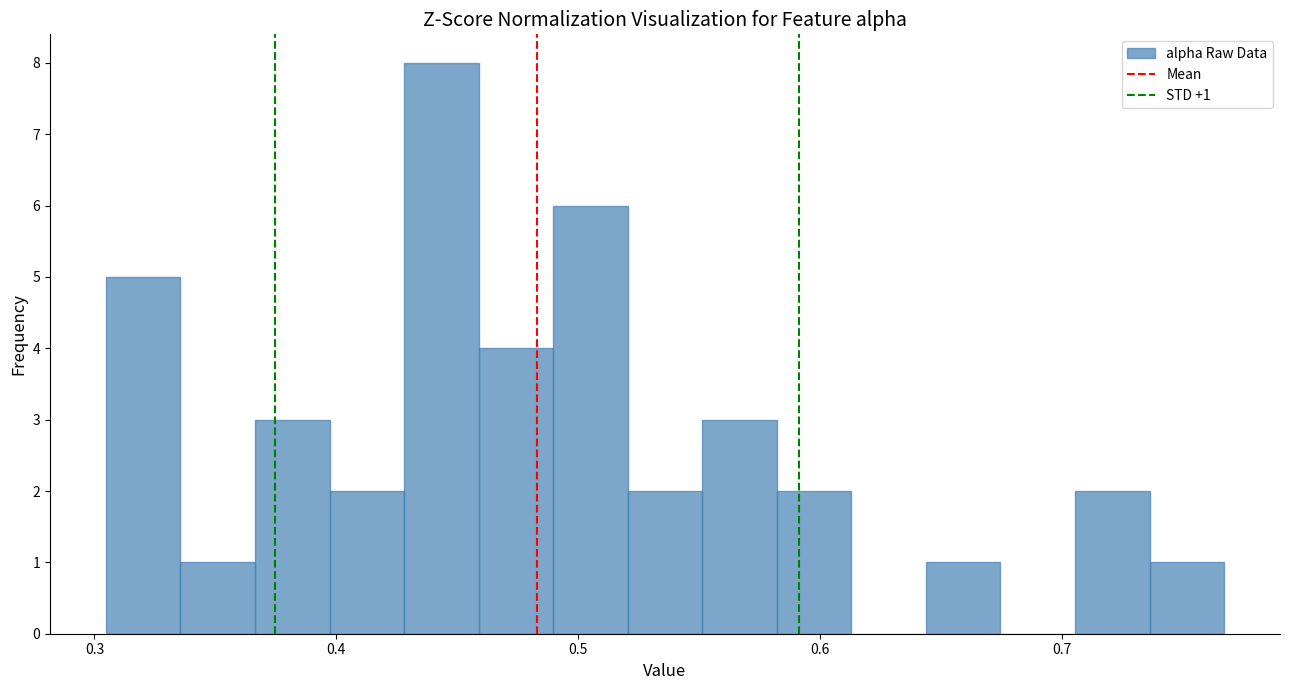

Around what value on the x-axis is the tallest bar? Give the approximate position of its centre, as read against the axis.

0.44